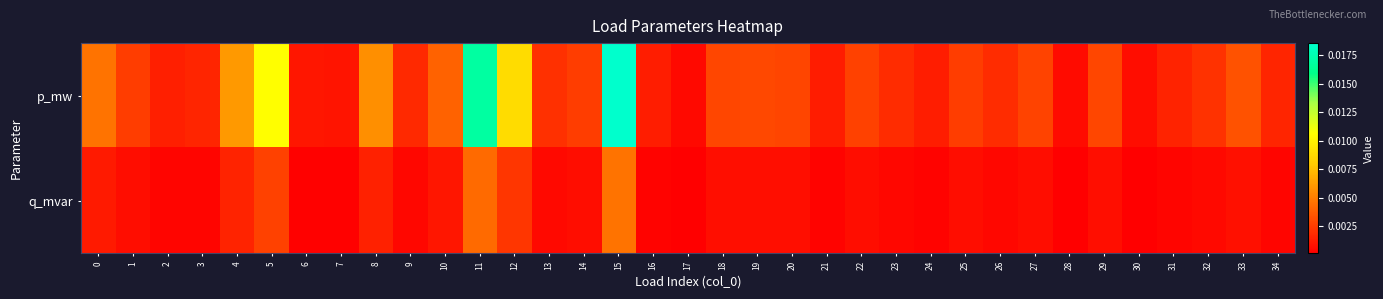

Rank the series by their maximum value, from lowest to highest.

q_mvar, p_mw